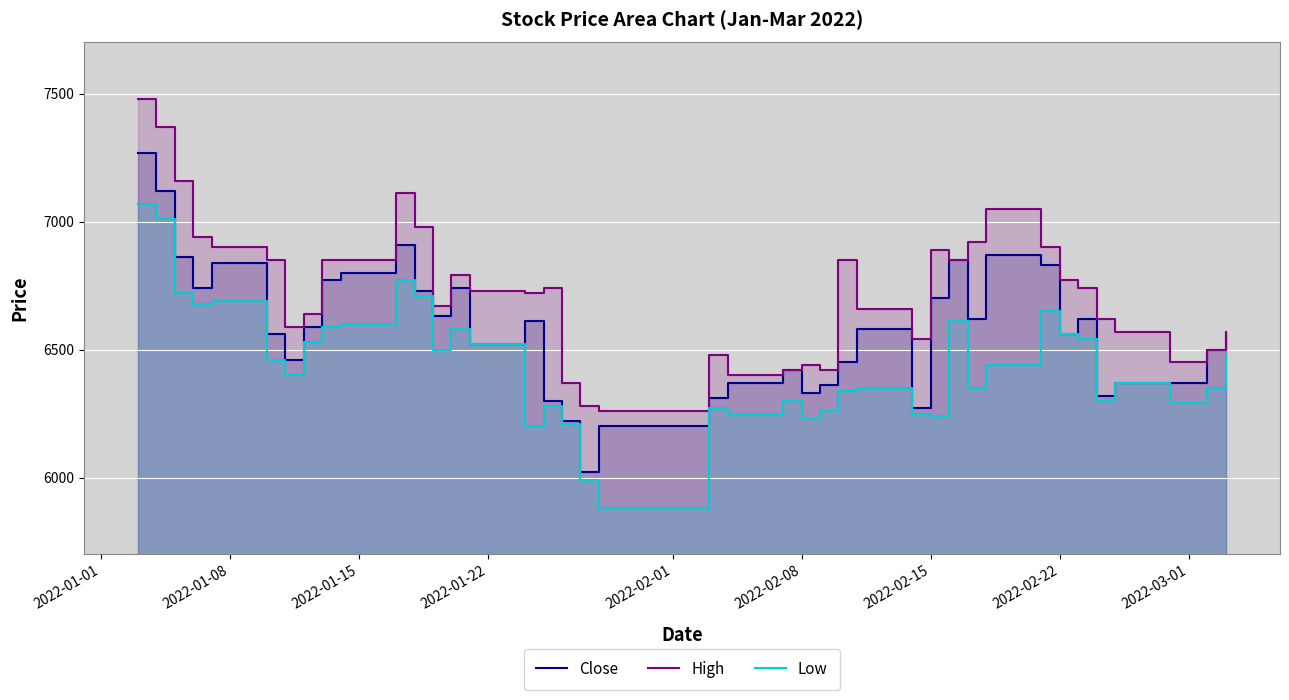

What is the smallest value displayed?

5880